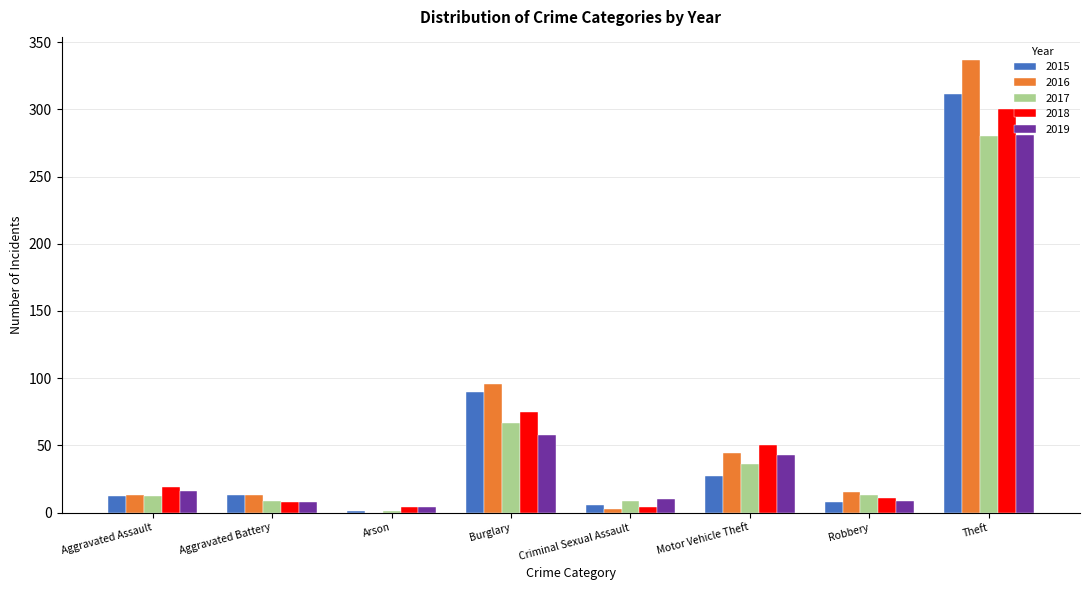

At which category is the sum across all series the highest?

Theft